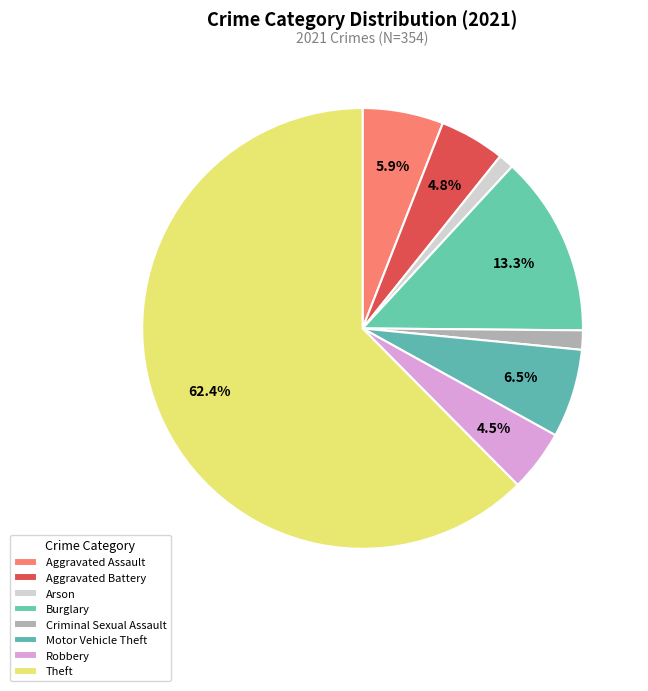

Count the number of slices in the pie.

8